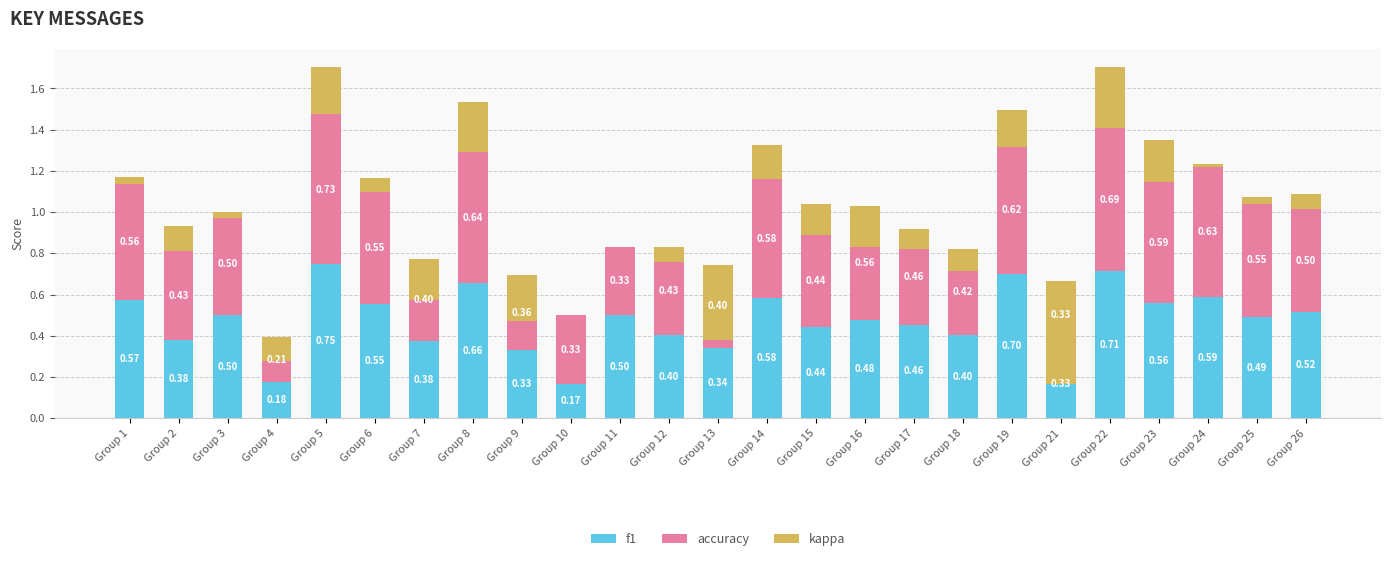

Count the number of categories in the chart.

25